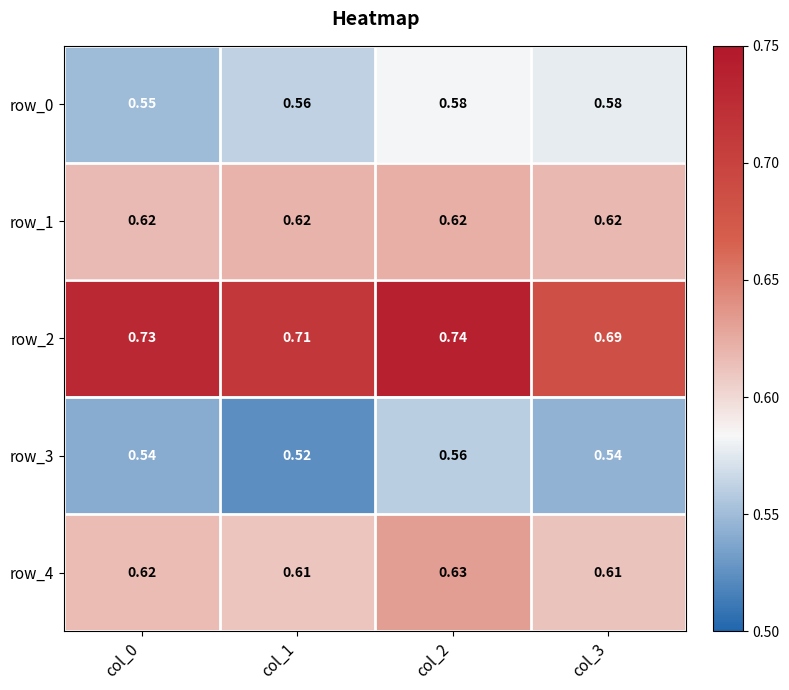

What is the minimum value for row_3?

0.5